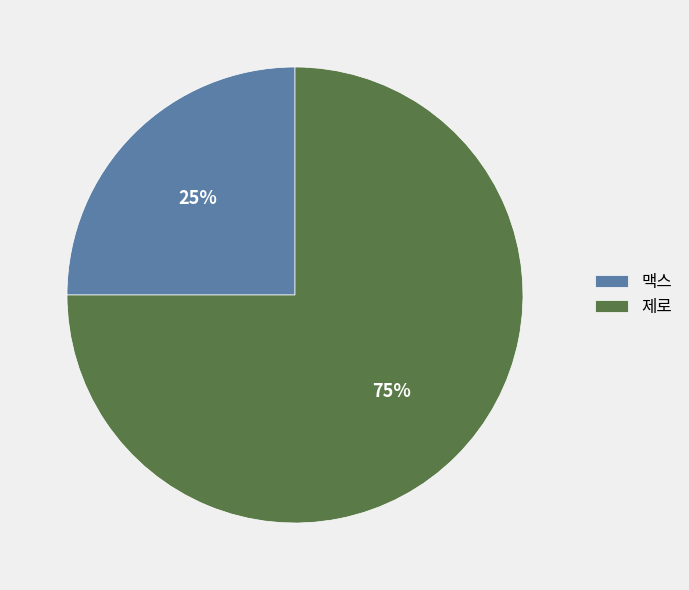

How many slices are in this pie chart?

2